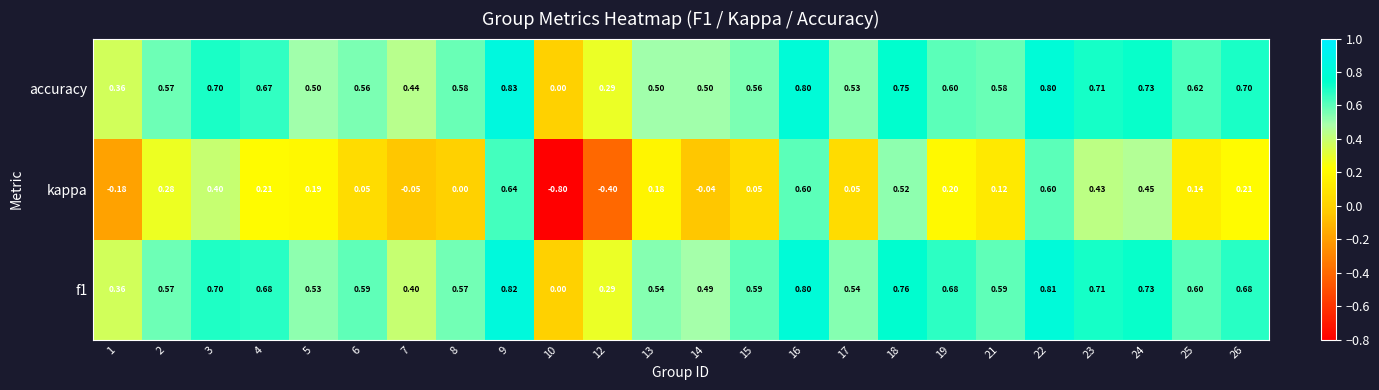

Which series has the largest range (max minus min)?

kappa